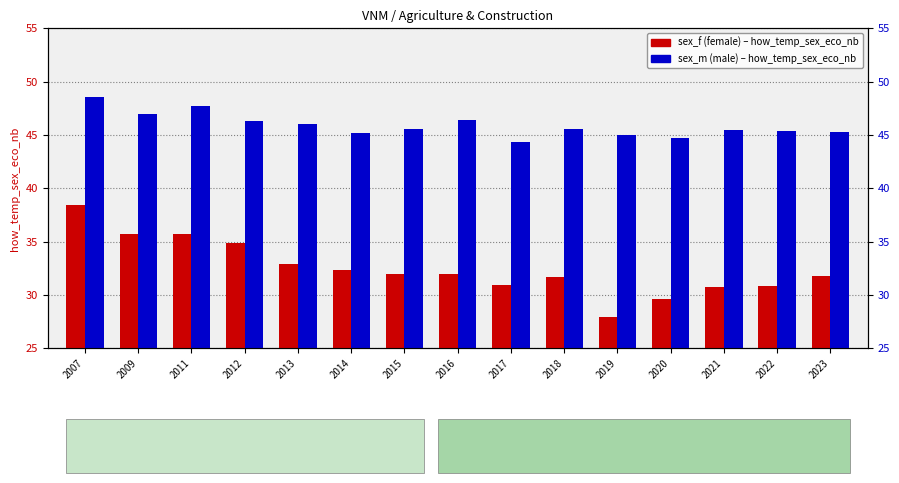

Read the sex_m (male) value at 2012.

46.3